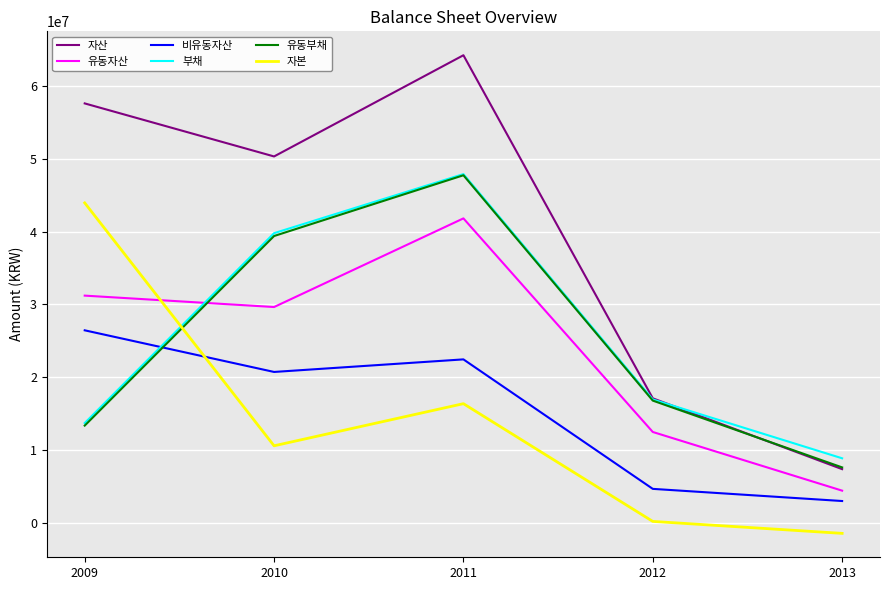

The value of 부채 at 2012 is 3740322. True or false?

False